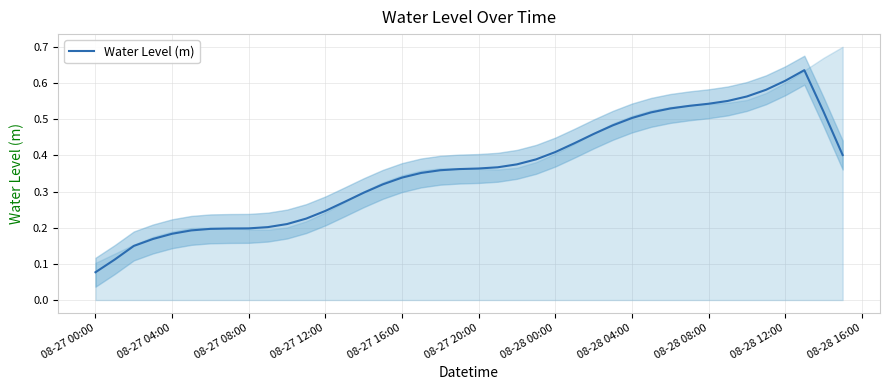

At which label does Water Level (m) reach its minimum?

08-27 00:00